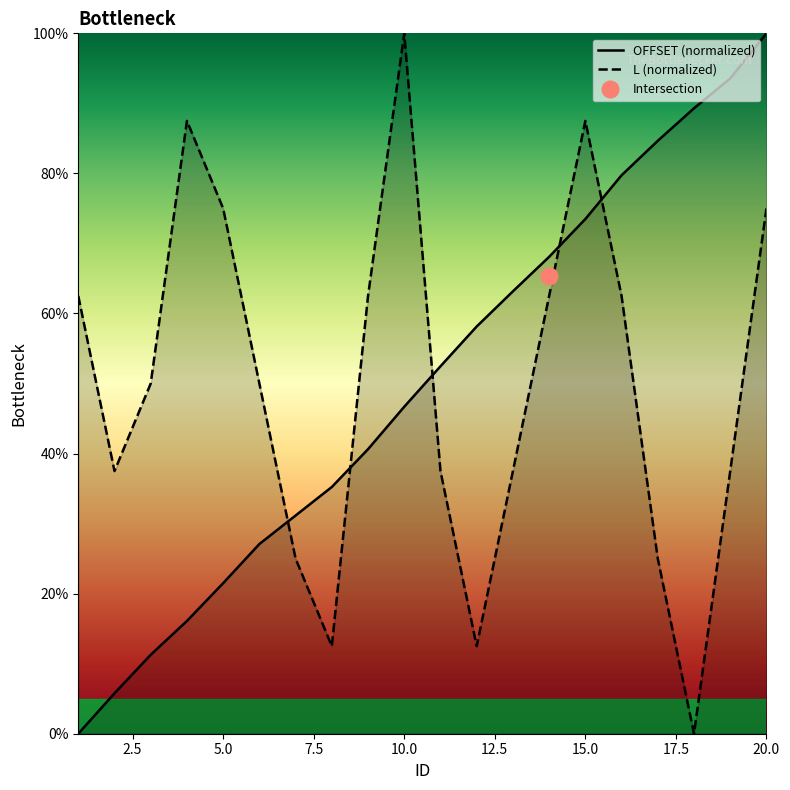

The L series shows 34.9 at 17. True or false?

False